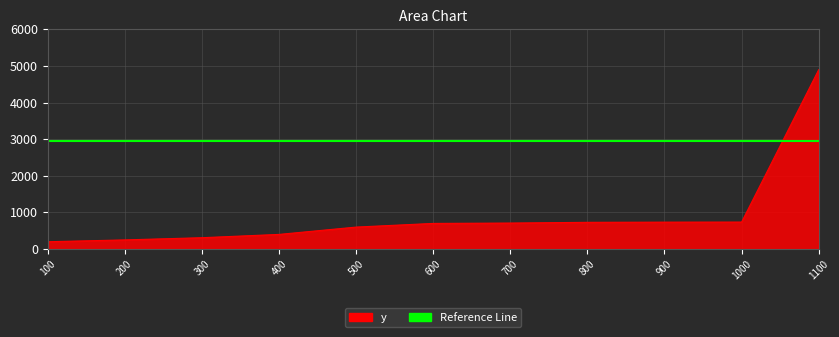

At which category does the chart reach its peak across all series?

1100